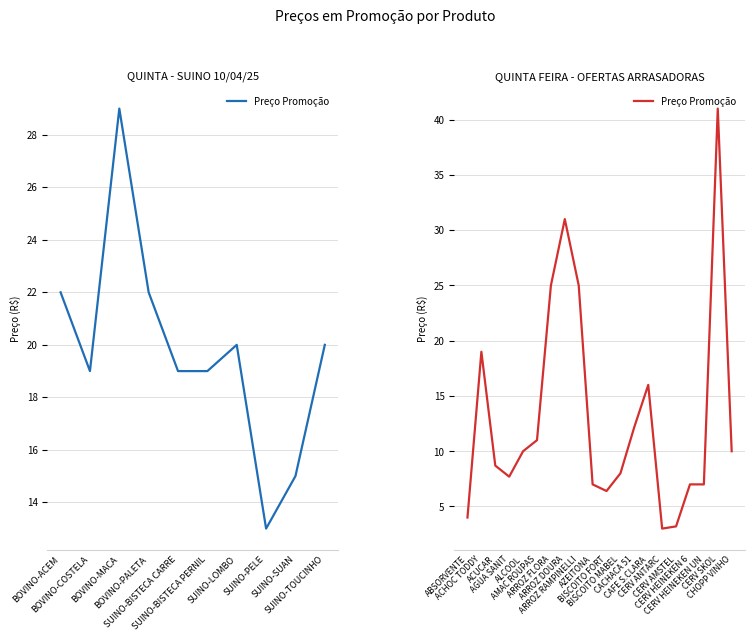

True or false: the data shows 12.8 at ARROZ DOURA.

False